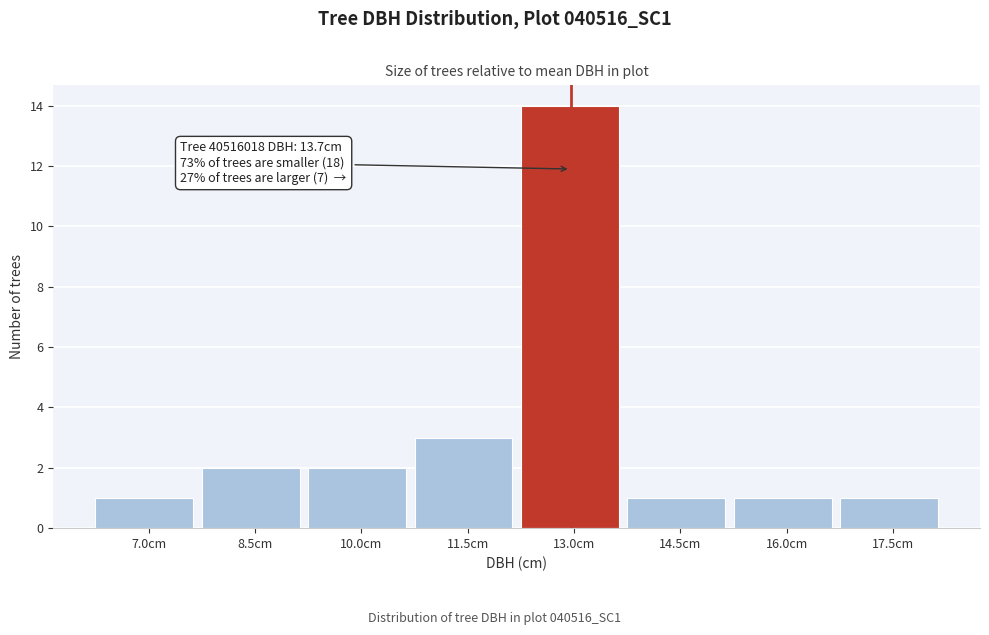

Reading right to left, what are all the values shown in this chart?

1	1	1	14	3	2	2	1